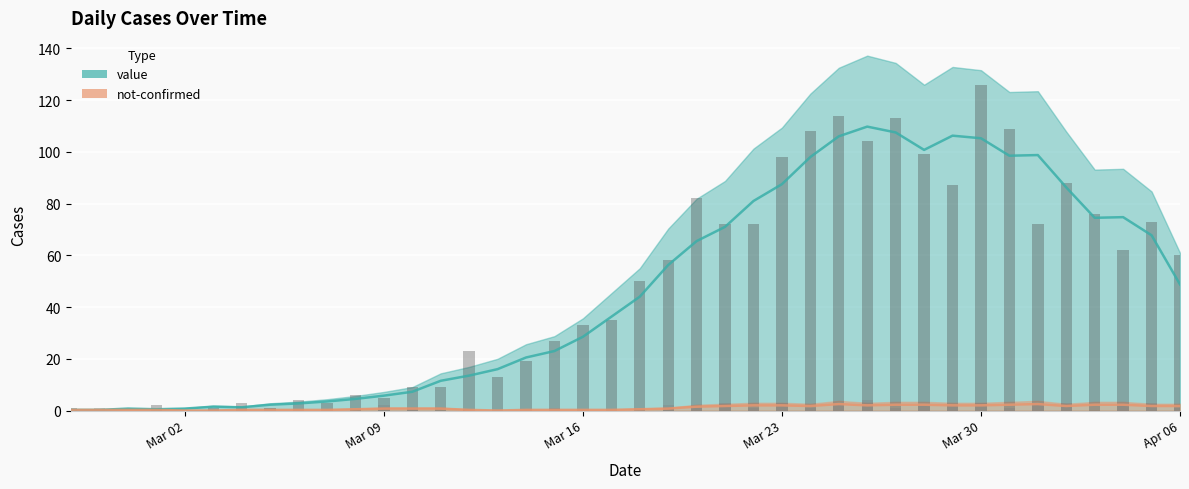

How many distinct data groups are displayed?

2